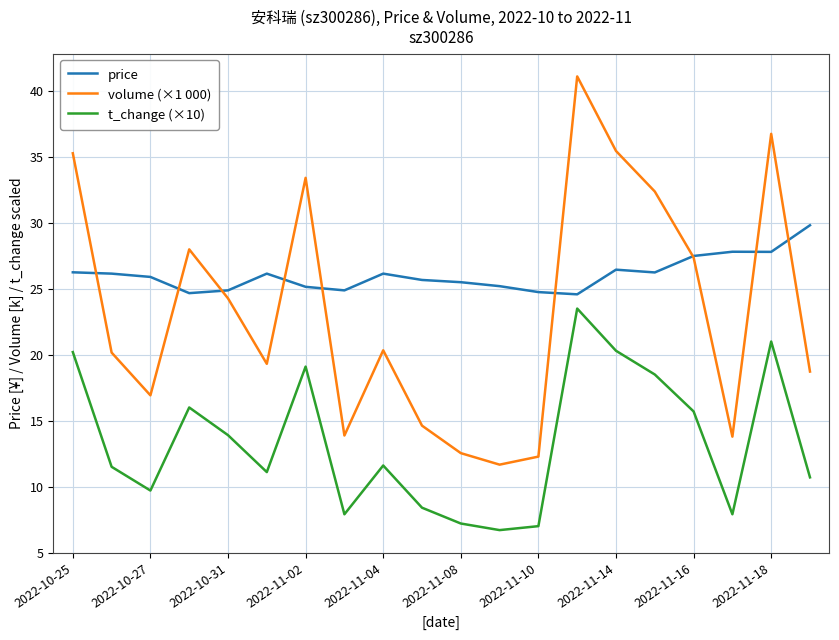

List the series in order of their peak value, lowest first.

t_change (×10), price, volume (×1 000)